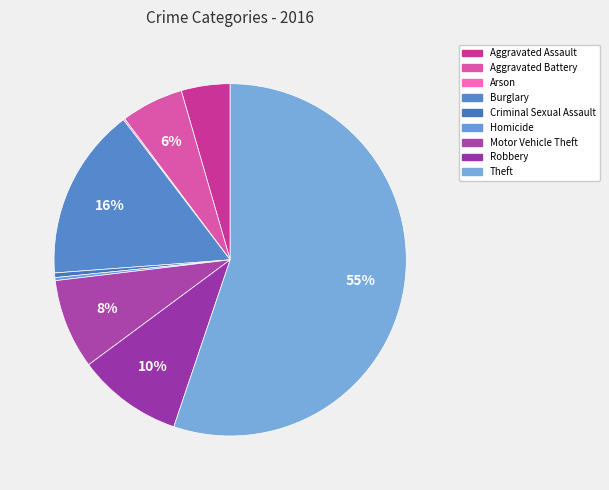

Count the number of slices in the pie.

9